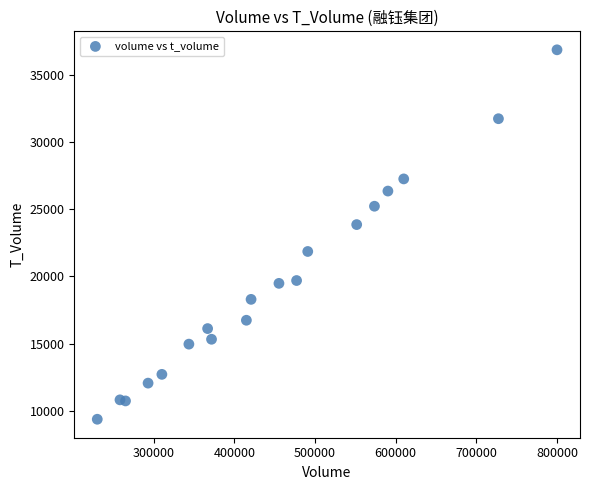

What is the range of Y values (max minus min)?

27534